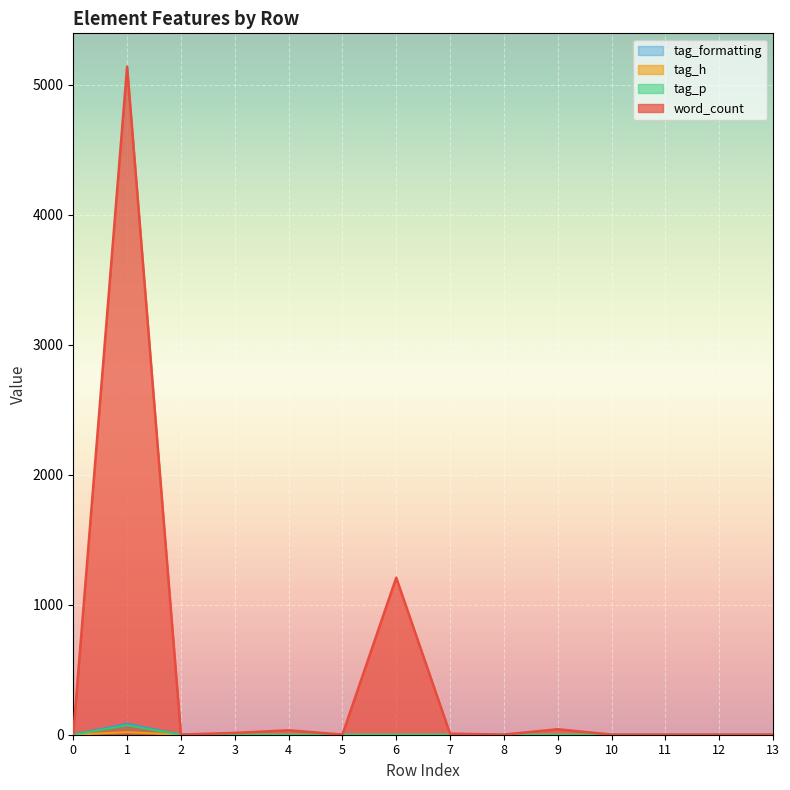

What are all the series names shown in the legend?

word_count, tag_h, tag_p, tag_formatting